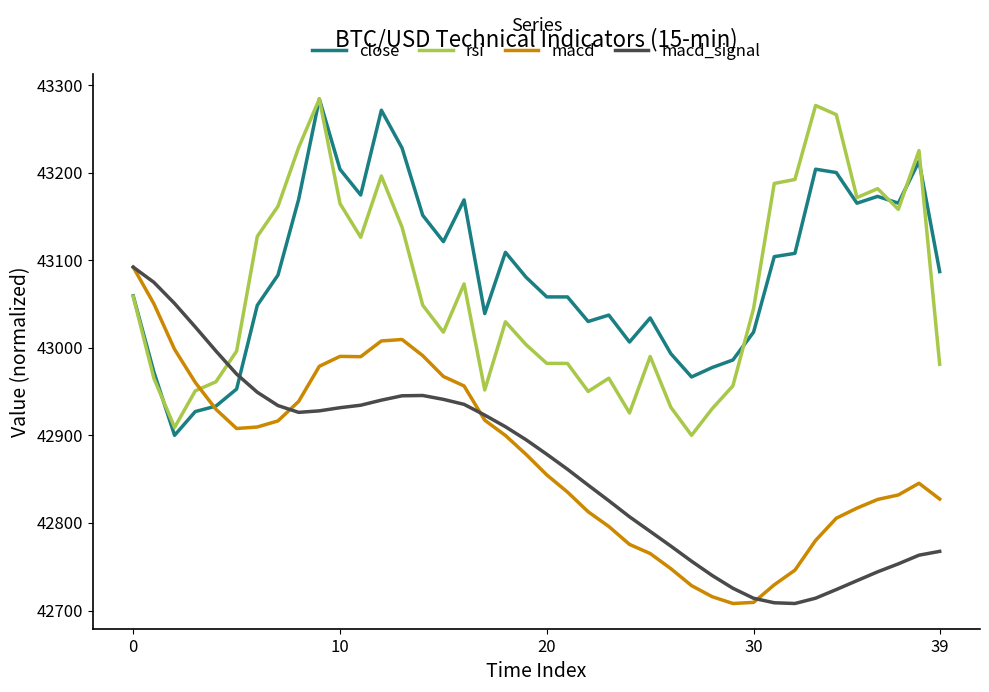

True or false: rsi and macd_signal intersect in this chart.

True